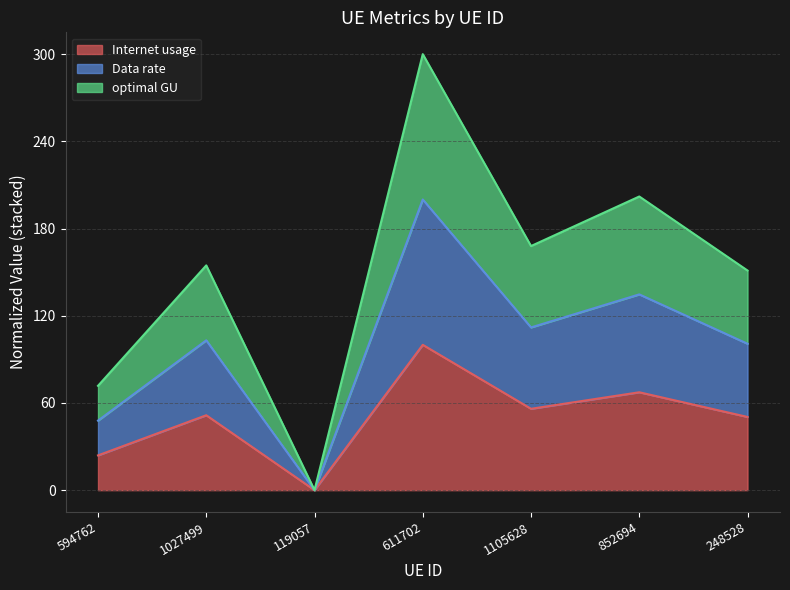

Does the chart have visible grid lines?

Yes